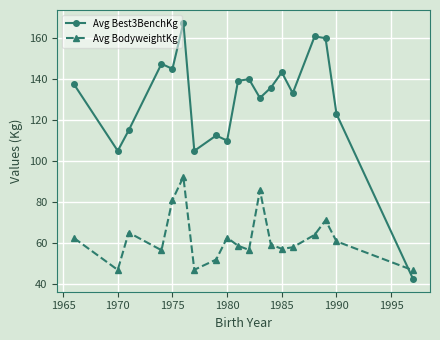

What is the lowest value of the Avg BodyweightKg series?

46.7